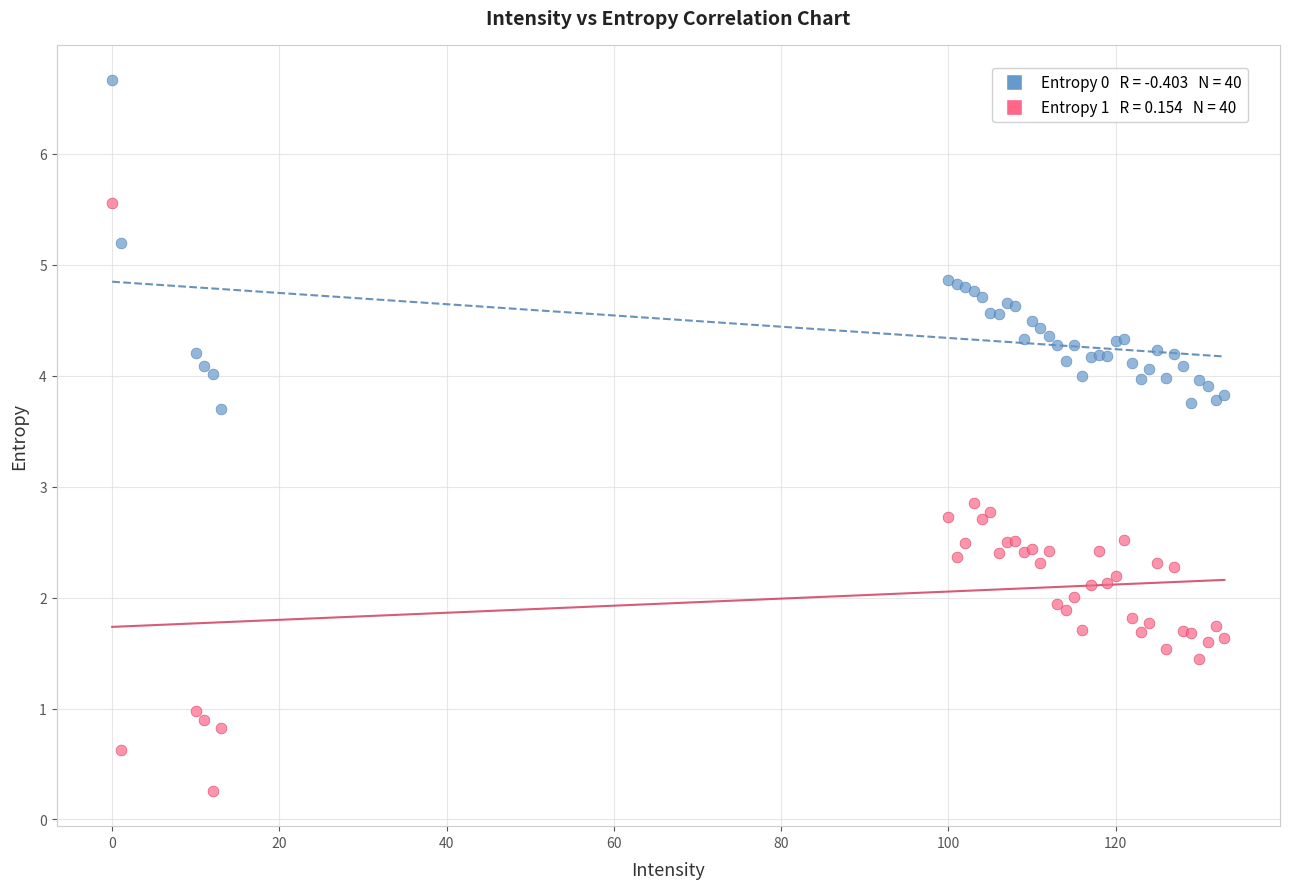

Across all series, what Y value is closest to 3?

2.9